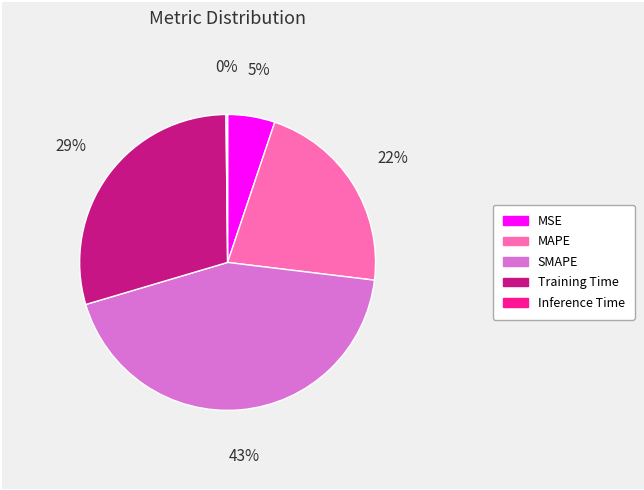

To the nearest percent, what portion does Training Time represent?

29%